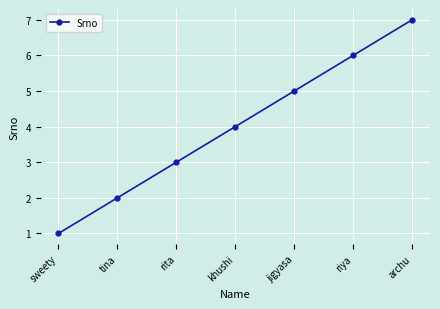

Rank the categories by value from lowest to highest.

sweety, tina, rita, khushi, jigyasa, riya, archu